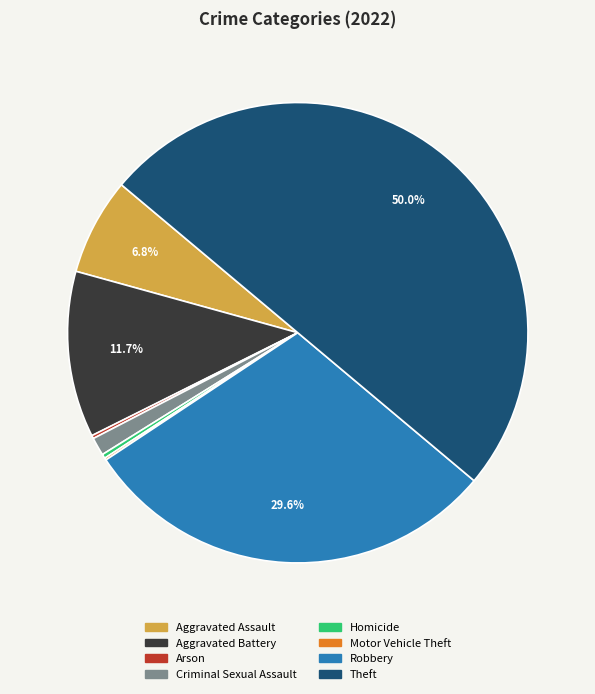

Combined, do Criminal Sexual Assault and Aggravated Battery account for over 50%?

No